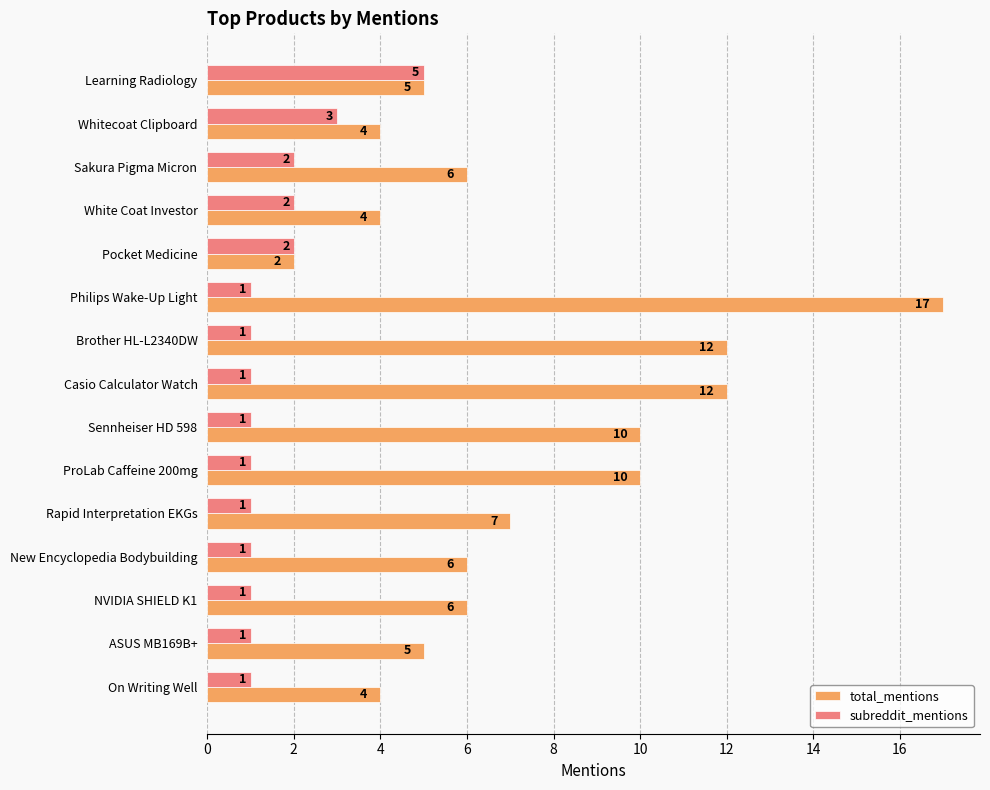

Is it true that total_mentions equals 2 at NVIDIA SHIELD K1?

False